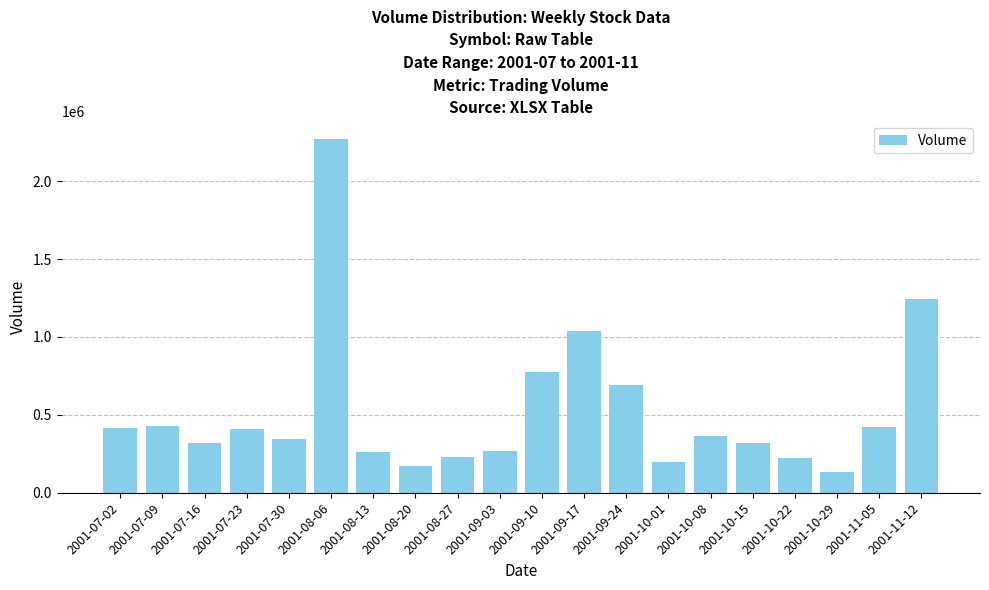

Approximately how many times larger is the value at 2001-09-24 compared to 2001-11-05?

1.6